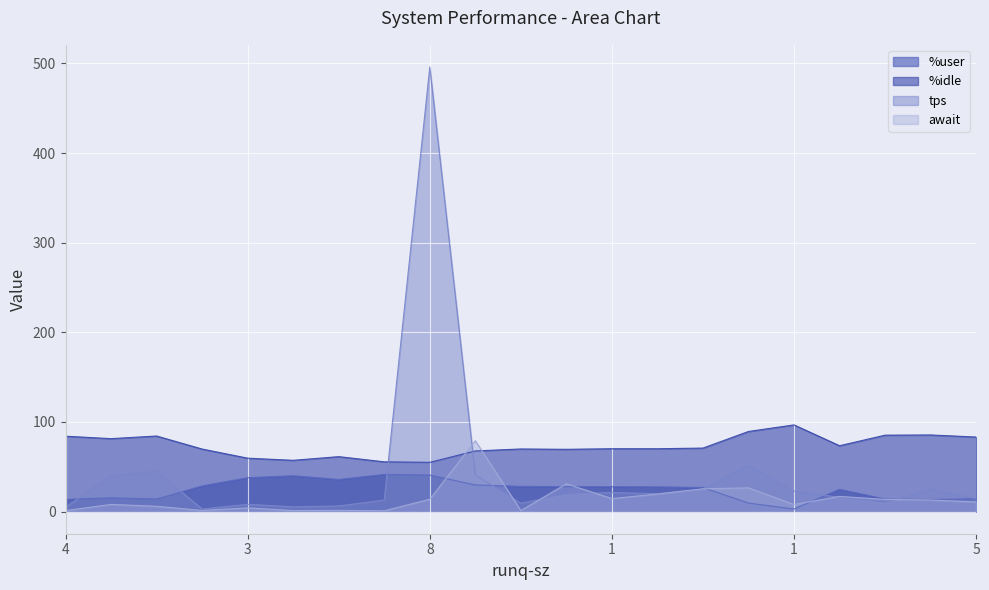

How many lines are shown in the chart?

4